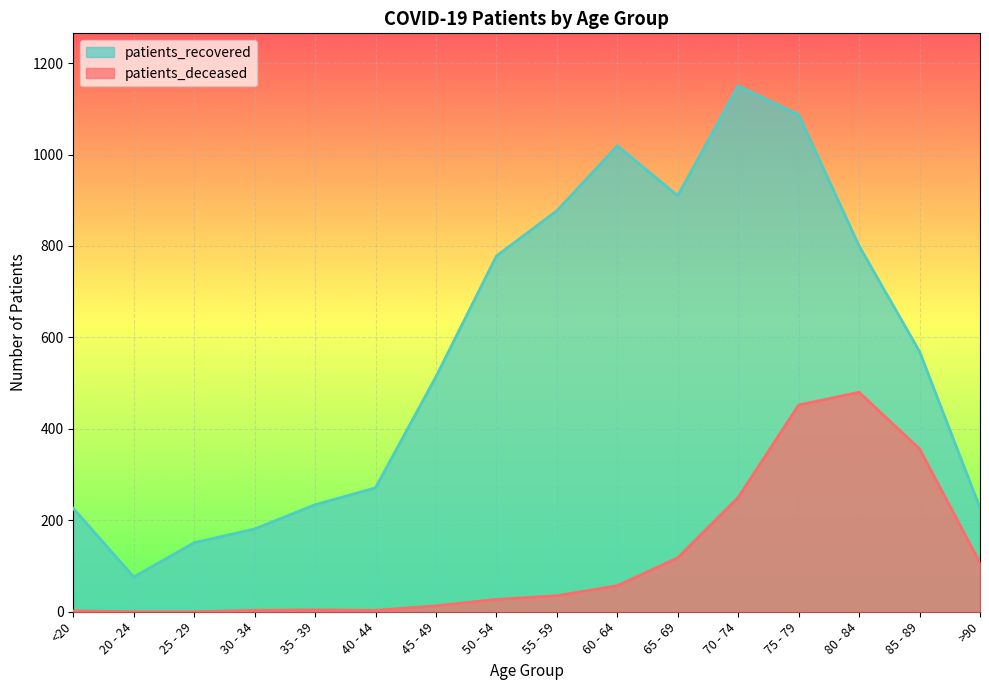

True or false: patients_recovered and patients_deceased cross at least once.

False